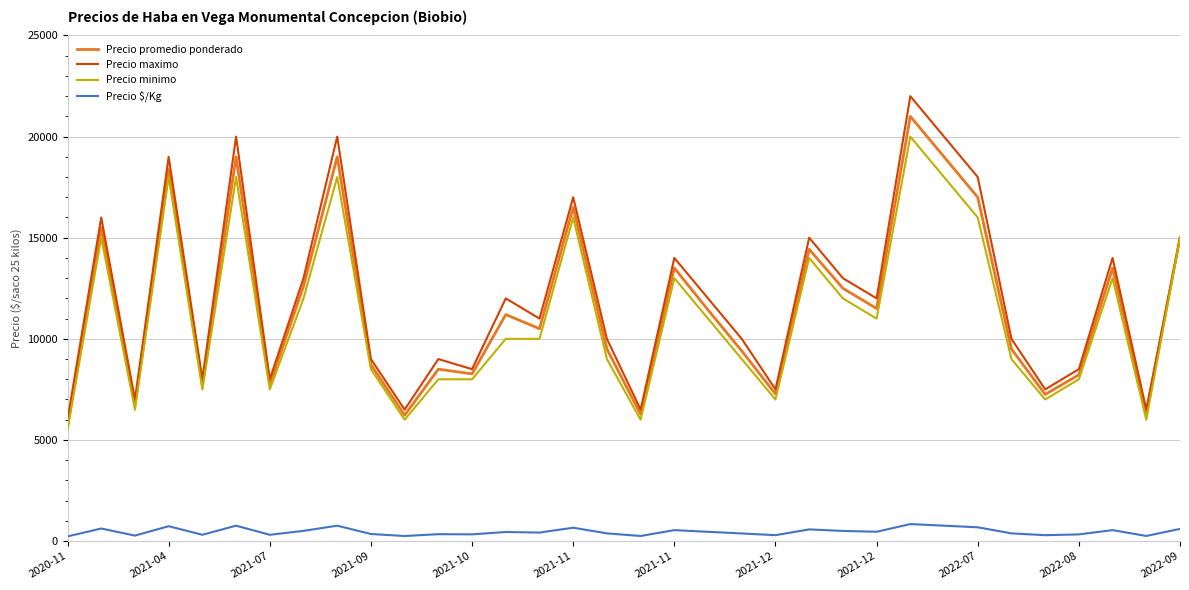

True or false: Precio maximo and Precio $/Kg intersect in this chart.

False